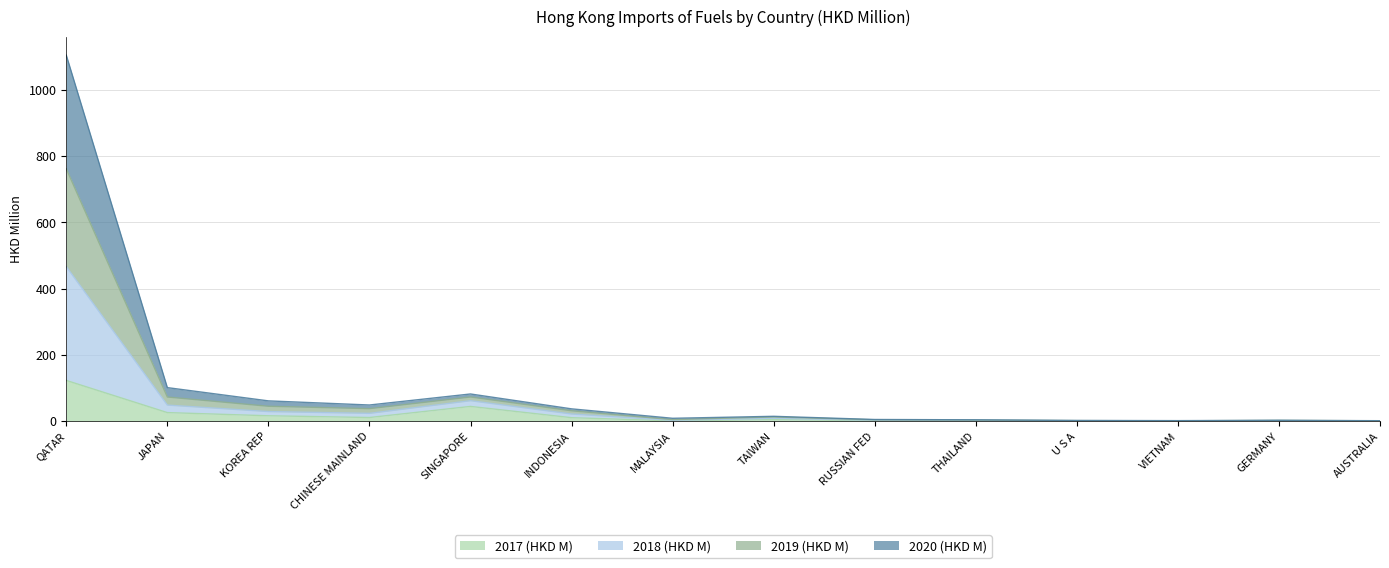

At how many categories does at least one series exceed 363?

1